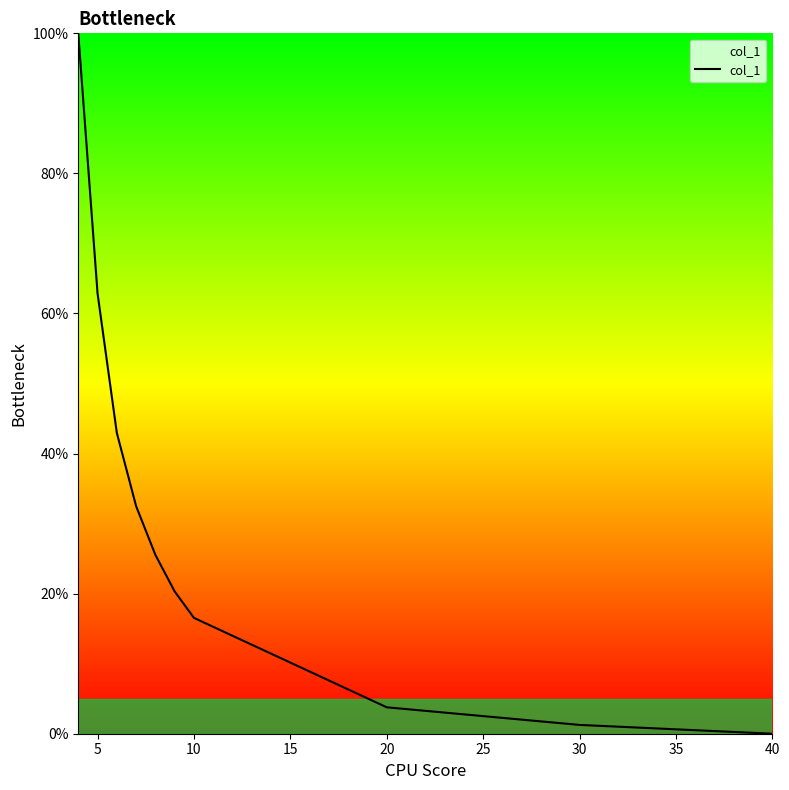

The chart shows a value of 0.0 at 40. True or false?

True